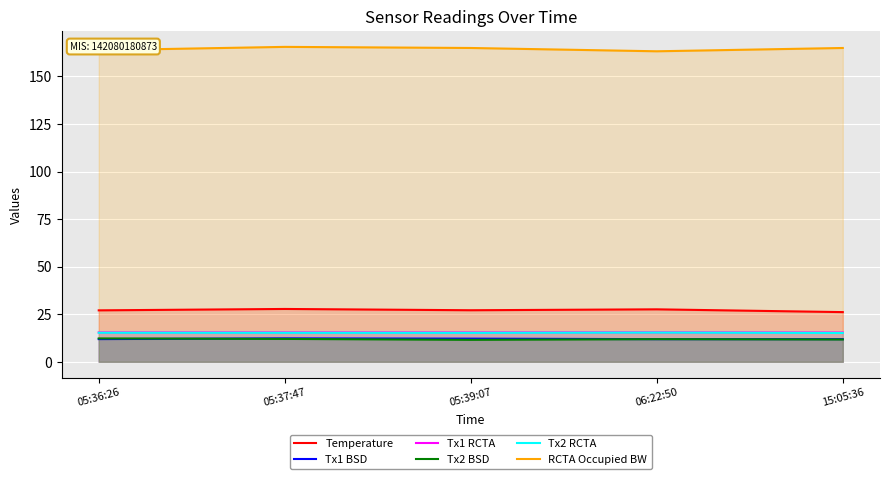

Which series has the largest range (max minus min)?

RCTA Occupied BW